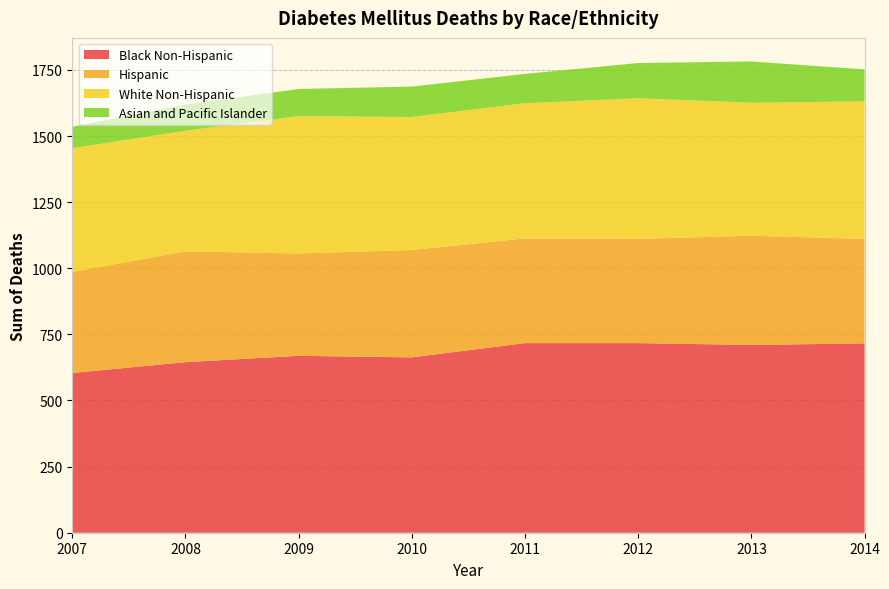

Reading right to left, list all the values displayed in this chart.

Black Non-Hispanic: 2014=716	2013=710	2012=717	2011=717	2010=663	2009=669	2008=645	2007=604
Hispanic: 2014=395	2013=413	2012=394	2011=396	2010=406	2009=387	2008=419	2007=382
White Non-Hispanic: 2014=520	2013=503	2012=532	2011=511	2010=503	2009=519	2008=456	2007=468
Asian and Pacific Islander: 2014=121	2013=156	2012=133	2011=111	2010=115	2009=103	2008=99	2007=81